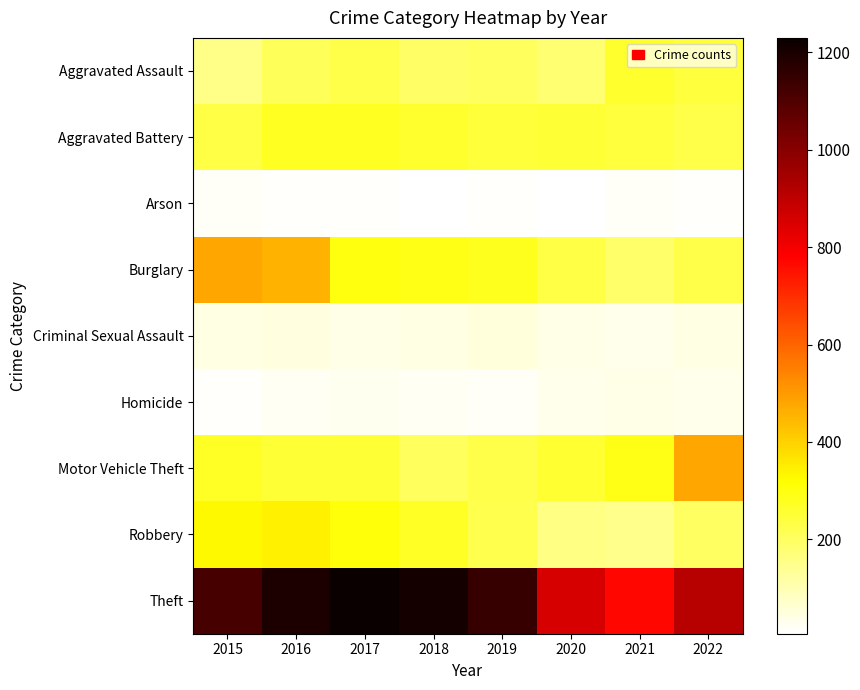

How many series are shown in this chart?

9